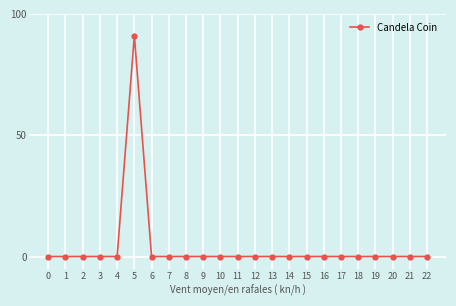

True or false: the data has more than 0 interior local peaks.

True